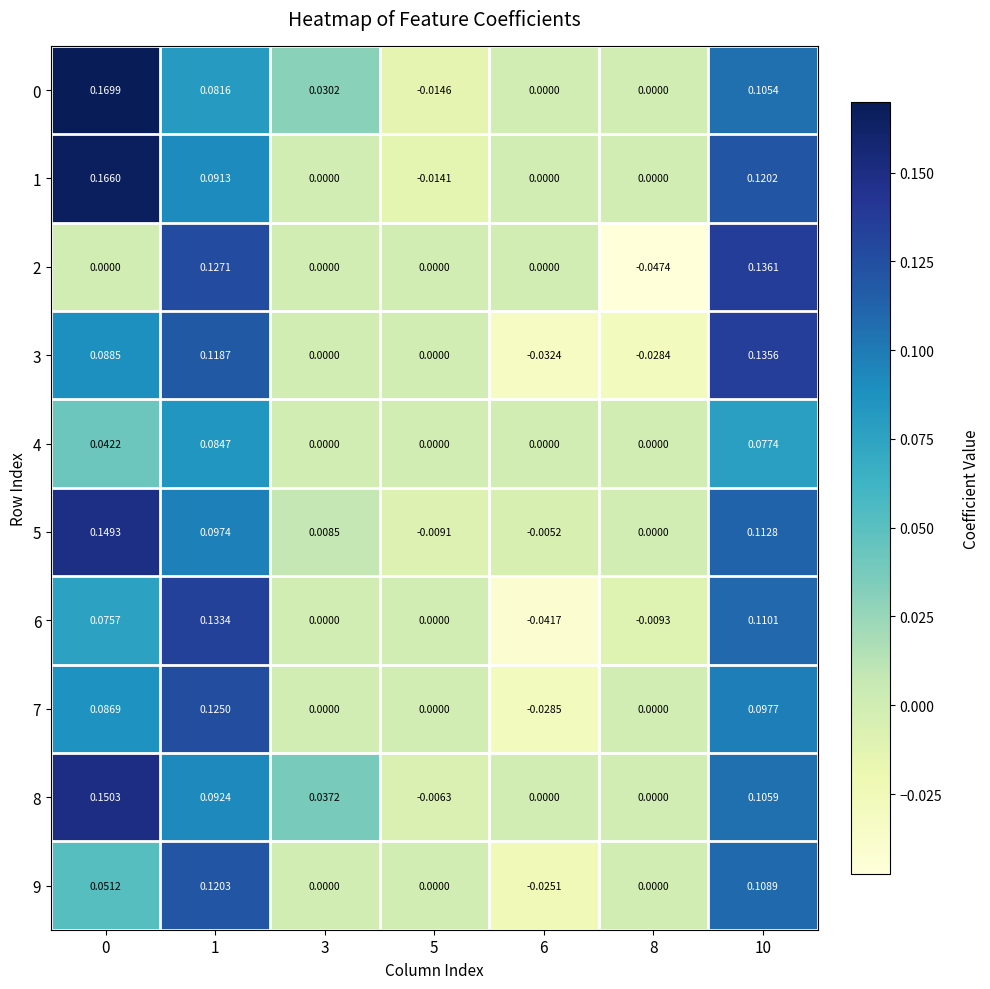

Is the value of 1 at 10 greater than the value of 5 at 3?

Yes